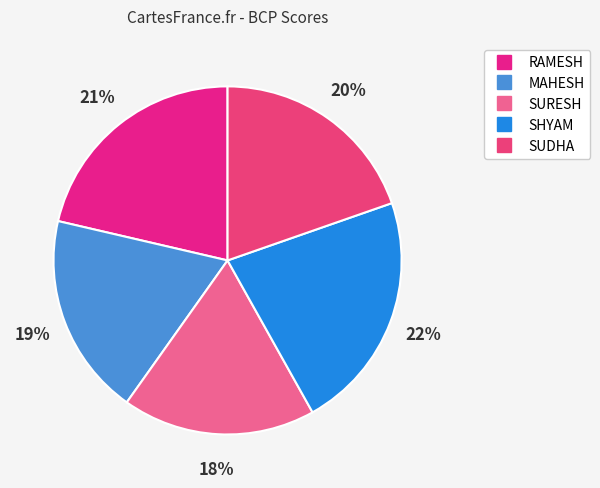

What percentage is the SHYAM slice, to the nearest percent?

22%